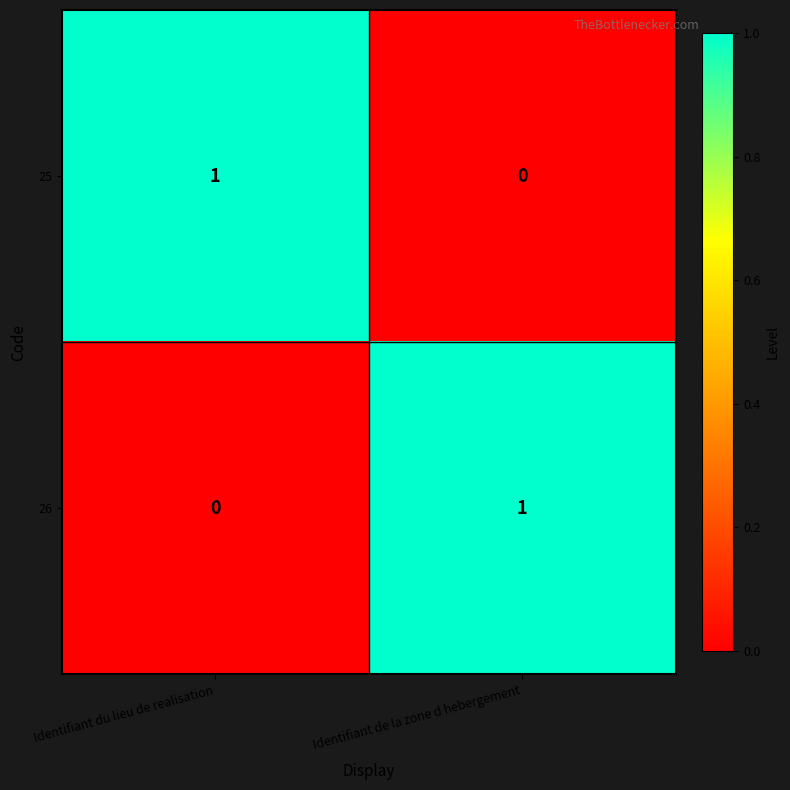

How many data points does each series have?

2